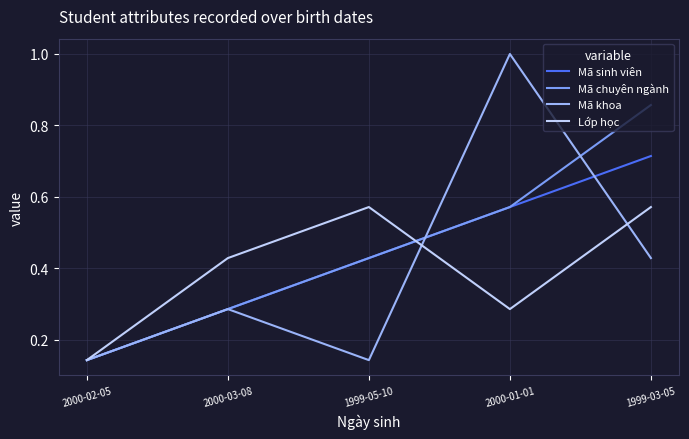

At how many categories does at least one series exceed 0?

5